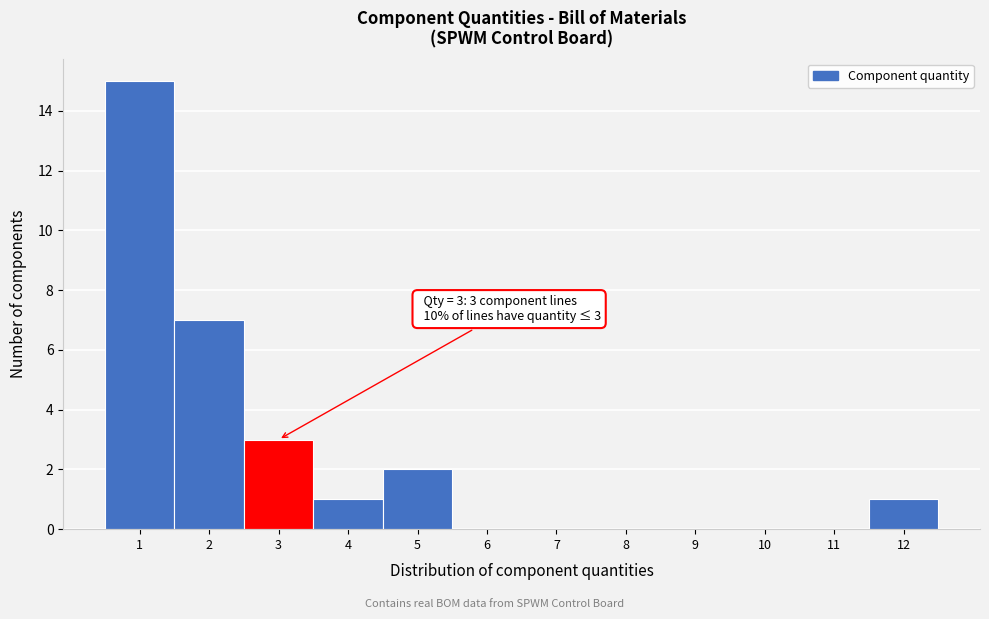

Which range on the x-axis has the tallest bar?

0.5 to 1.5